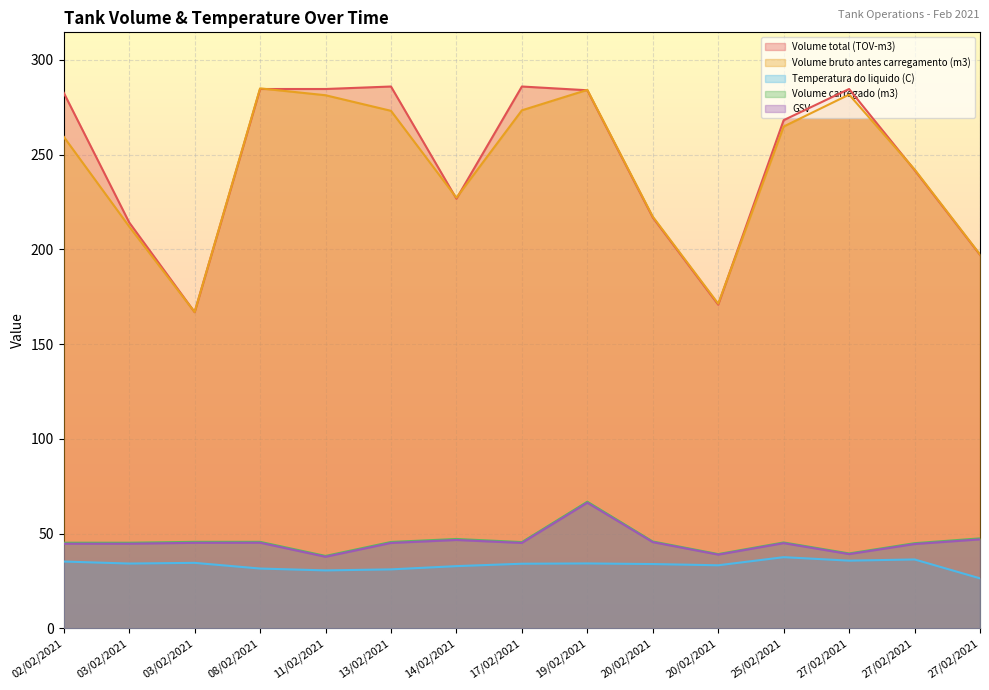

Does the chart display data point markers on the line(s)?

No